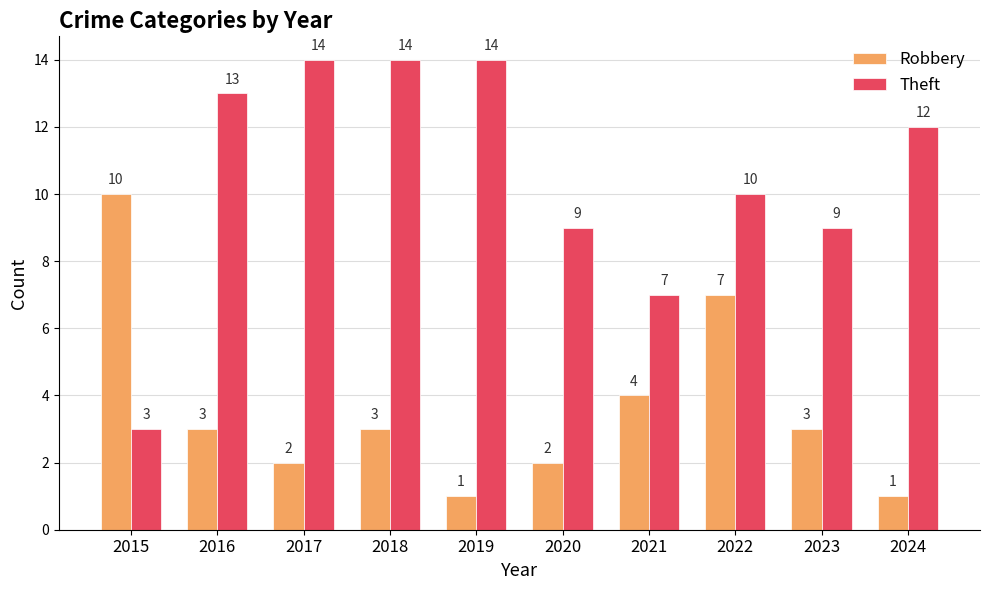

What is the difference between the second highest and minimum values in the Robbery series?

6